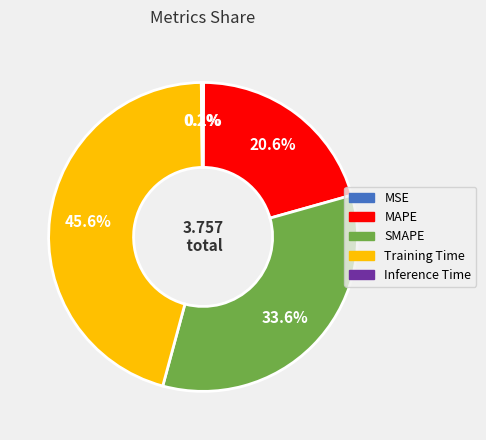

Is there any slice that represents more than half of the pie?

No